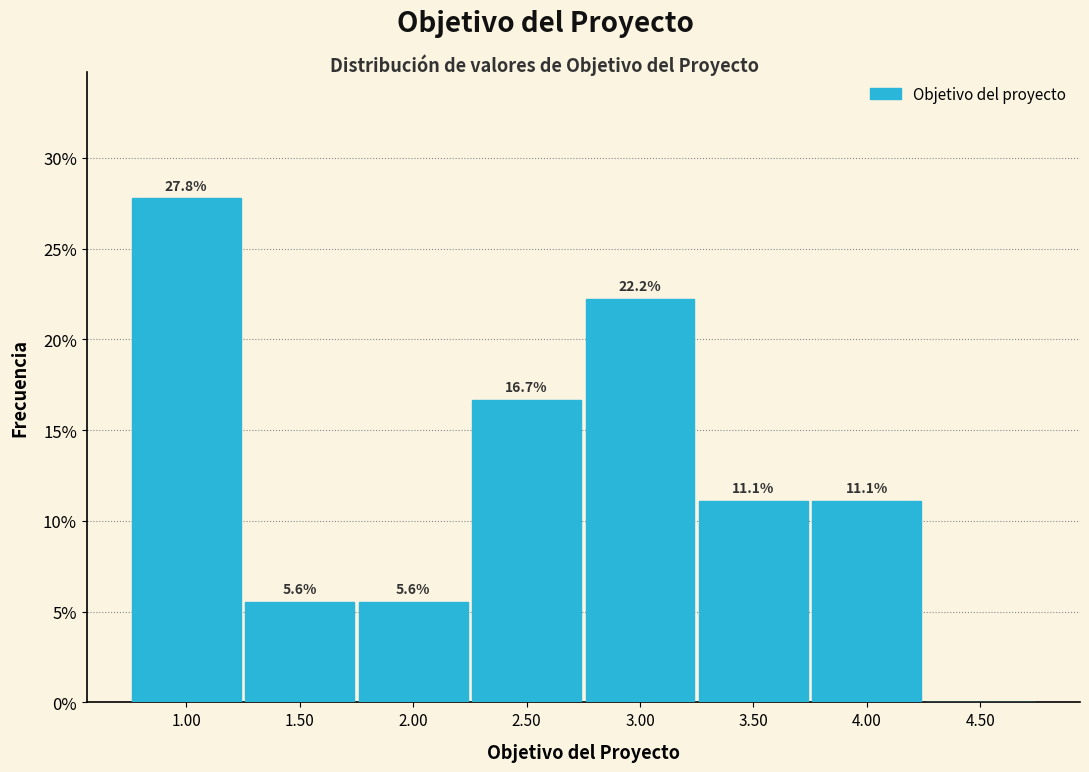

Over which range of the x-axis is the bar tallest?

0.75 to 1.25